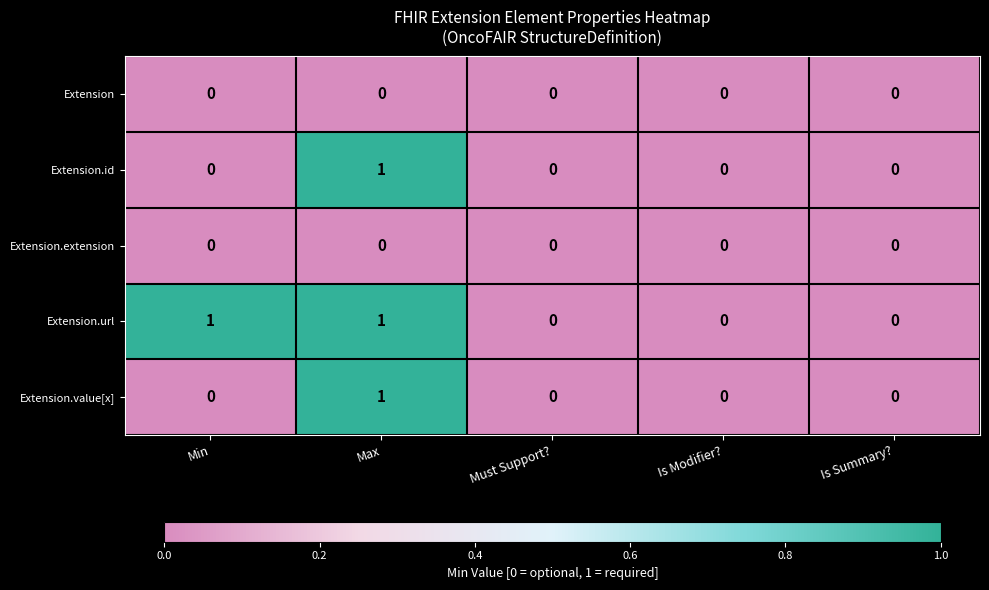

Reading left to right, list all the values displayed in this chart.

Extension: 0	0	0	0	0
Extension.id: 0	1	0	0	0
Extension.extension: 0	0	0	0	0
Extension.url: 1	1	0	0	0
Extension.value[x]: 0	1	0	0	0